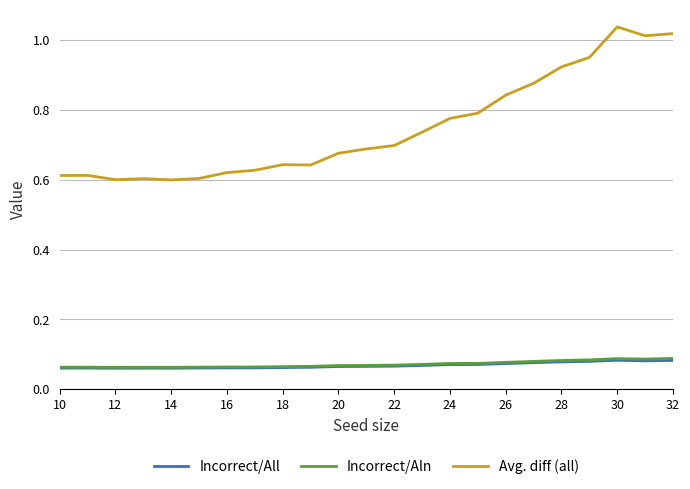

Which series has the largest range (max minus min)?

Avg. diff (all)